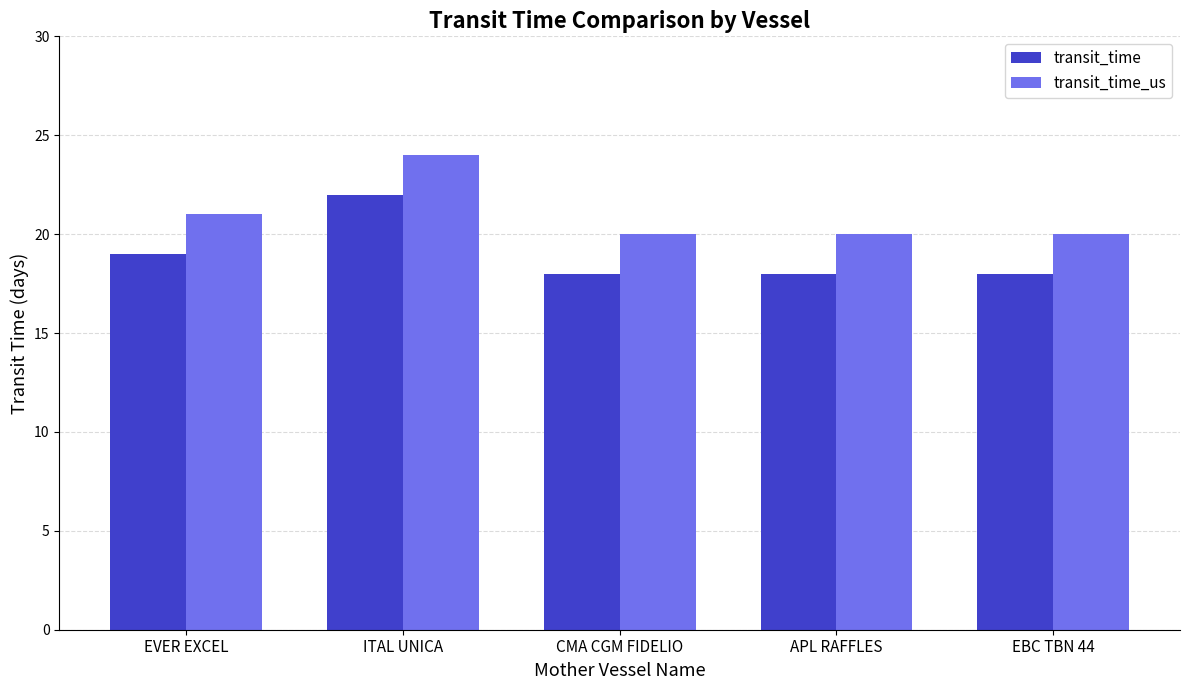

What is the value of the transit_time bar at the 1st from the left?

19